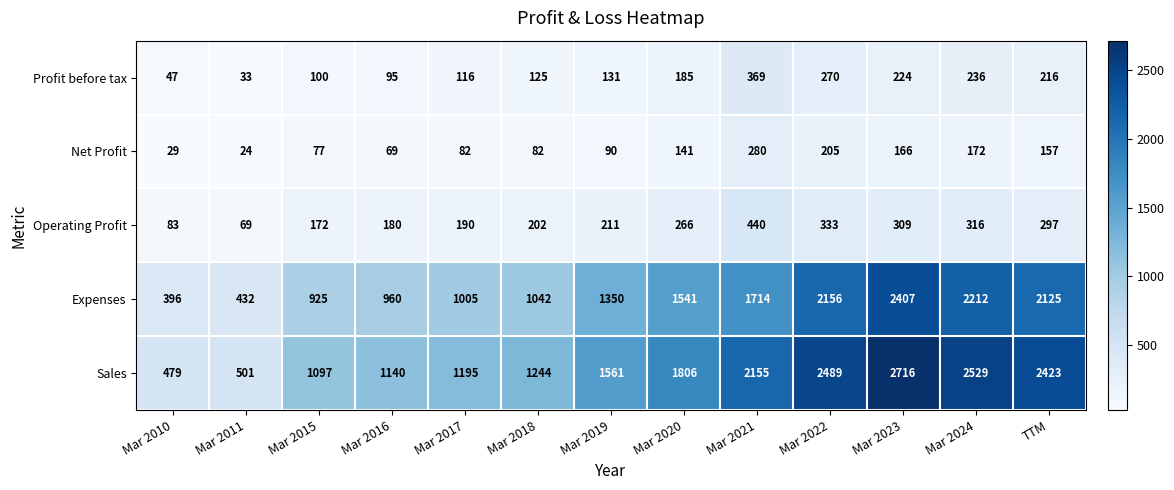

Between Mar 2010 and Mar 2015, which series saw the biggest shift?

Sales